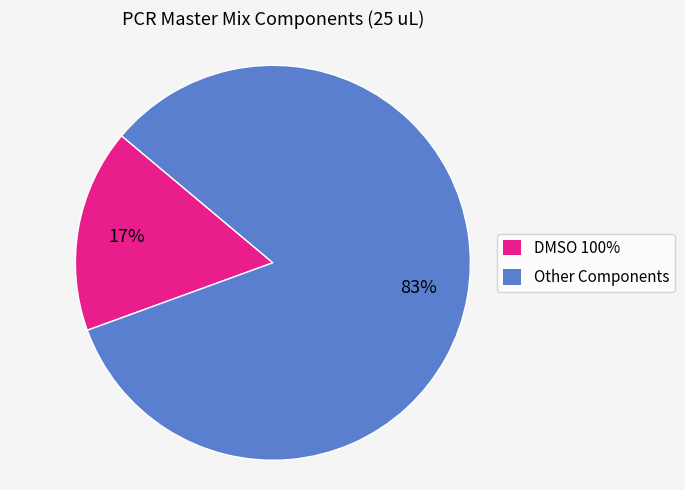

How many slices are in this pie chart?

2